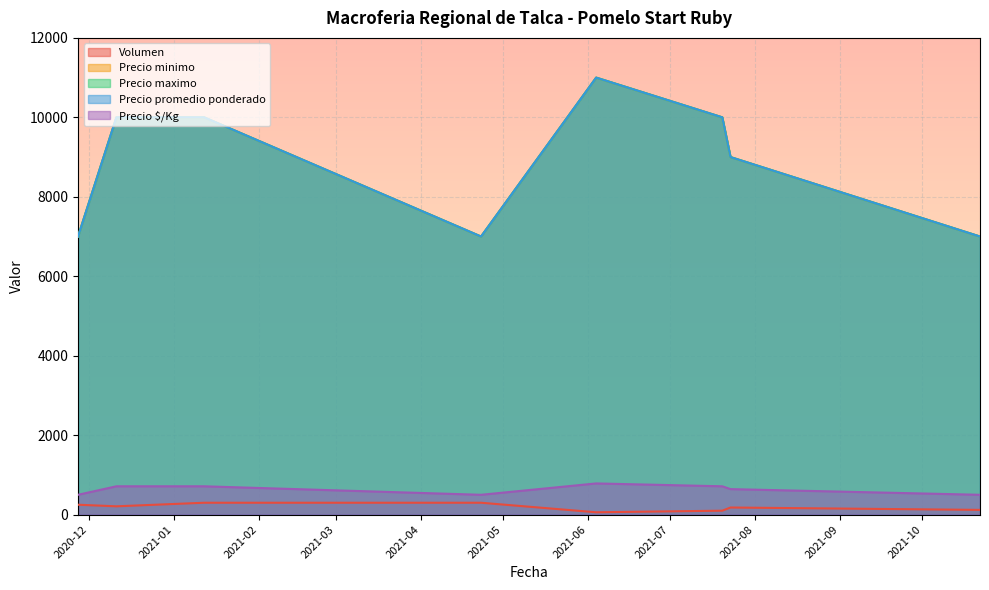

Rank the categories by Precio promedio ponderado value from lowest to highest.

2020-11-27, 2021-04-23, 2021-10-22, 2021-07-23, 2020-12-11, 2021-01-12, 2021-07-20, 2021-06-04